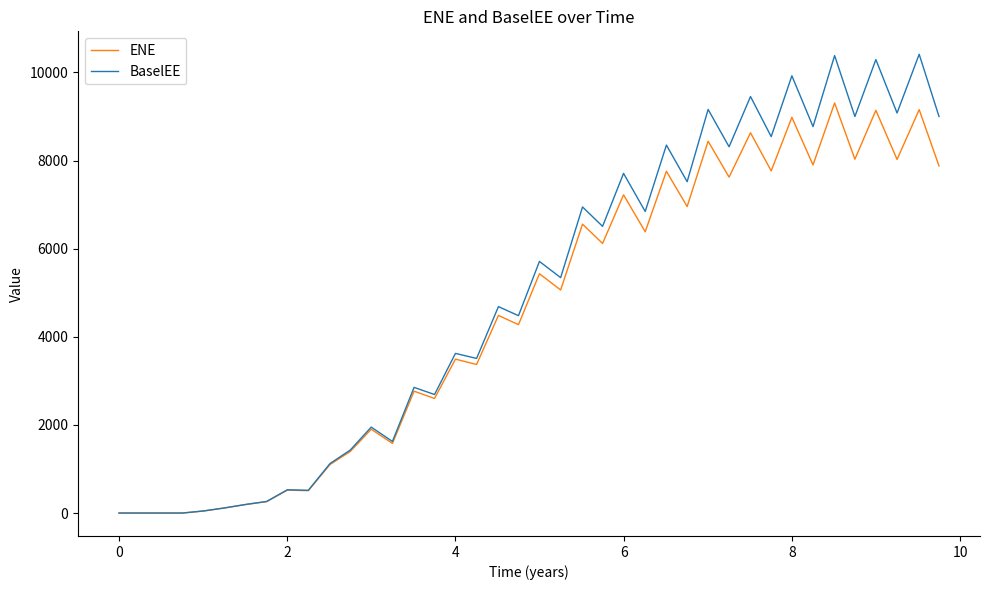

At how many categories does at least one series exceed 9373?

5